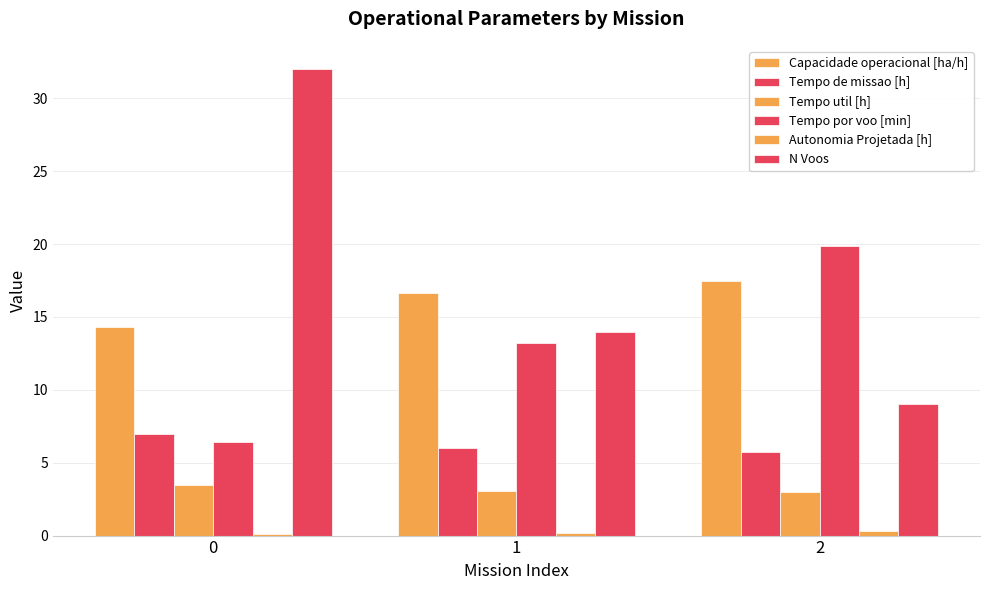

At how many categories does at least one series exceed 23?

1